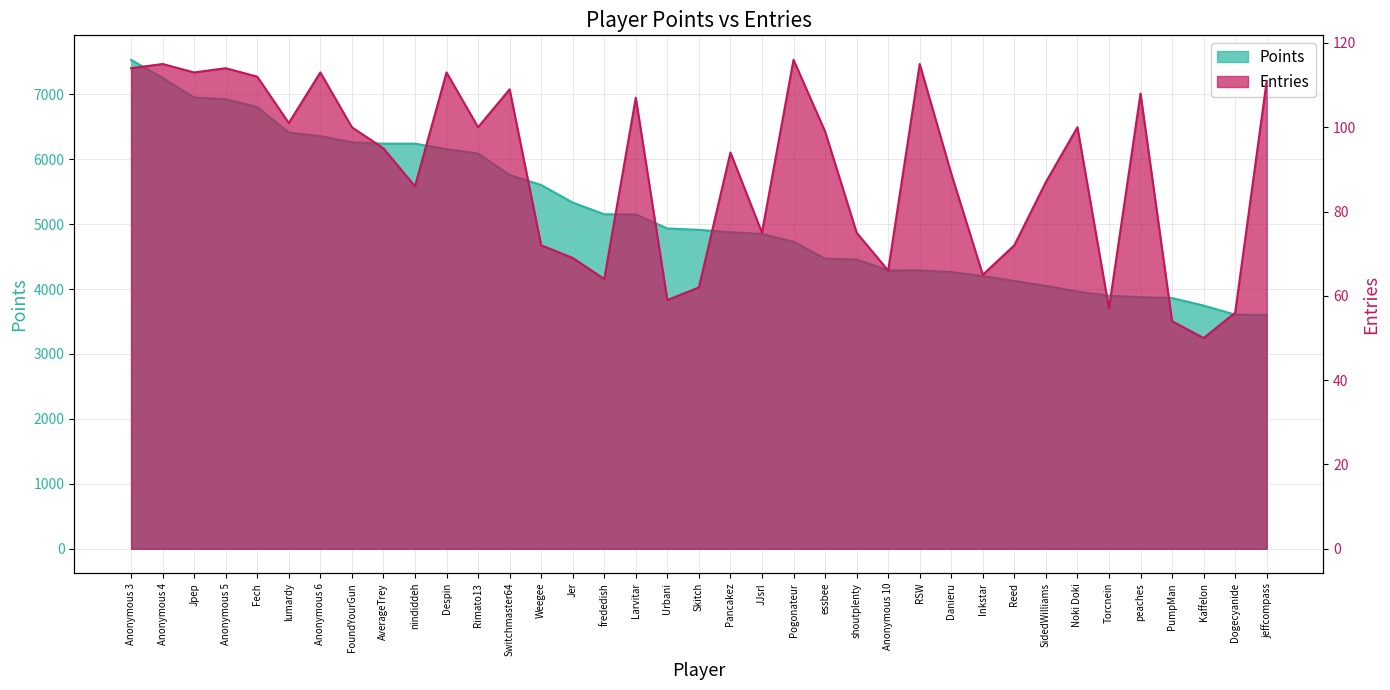

What is the value of the Entries point at the 20th from the left?

94